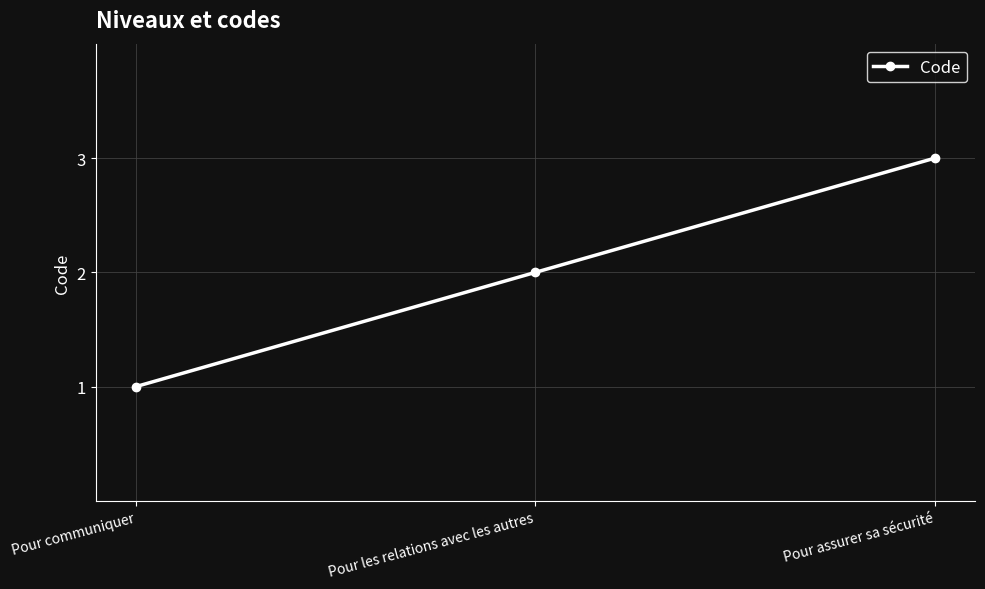

Reading left to right, transcribe all the data shown in this chart.

1	2	3